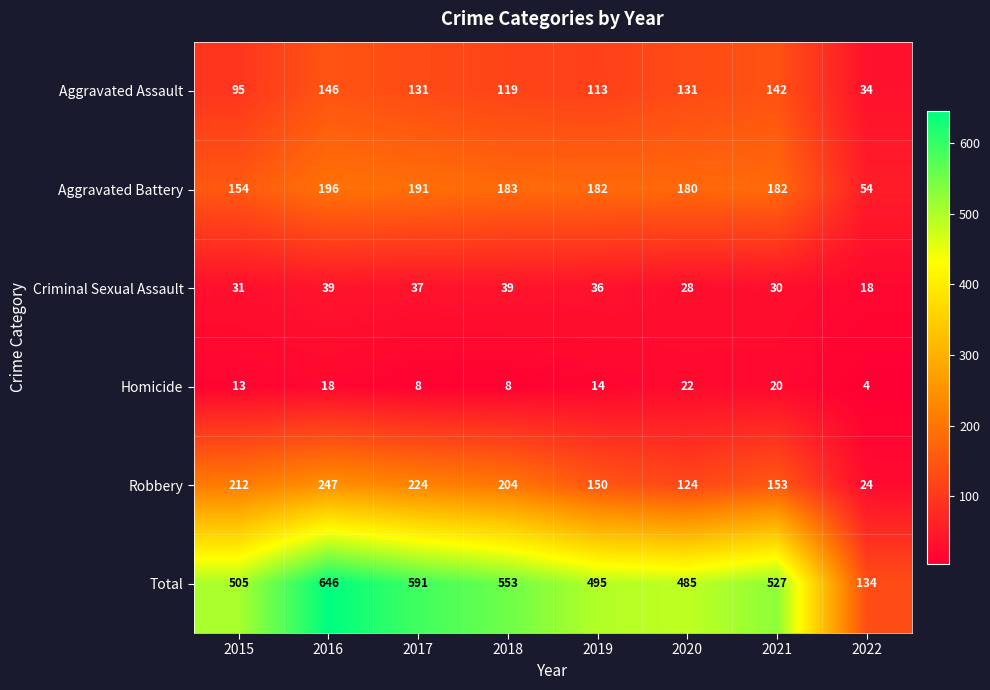

Is it true that Aggravated Battery equals 239 at 2015?

False